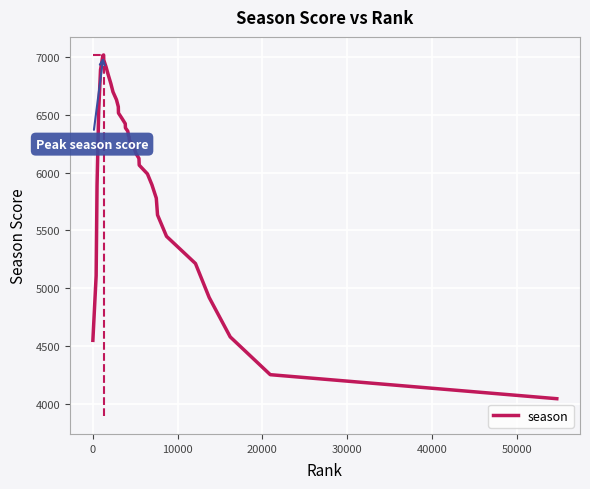

What is the minimum value shown in the chart?

4048.0